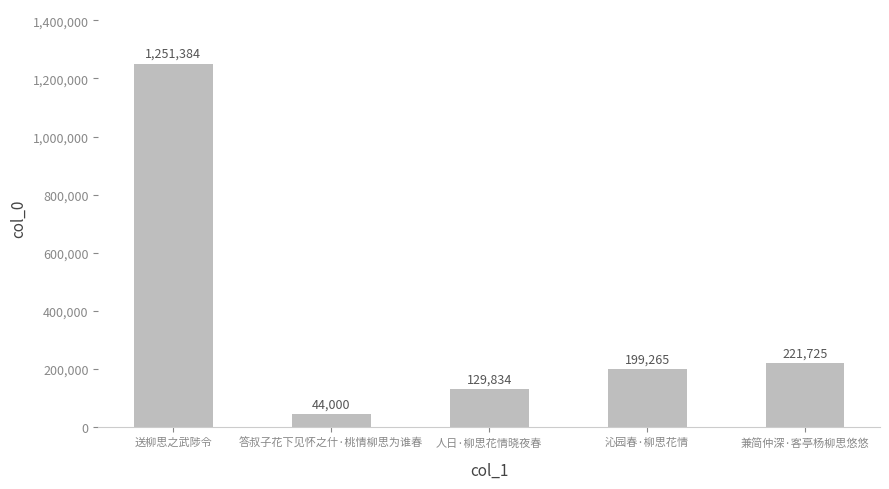

How many data points does each series have?

5